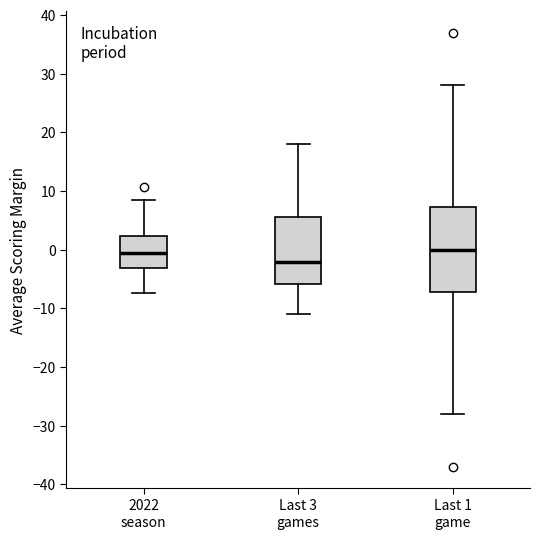

Where does the median line of the box for Last 3 games sit on the y-axis? The values are not printed on the chart, so give them approximately, as read against the axis.

-2